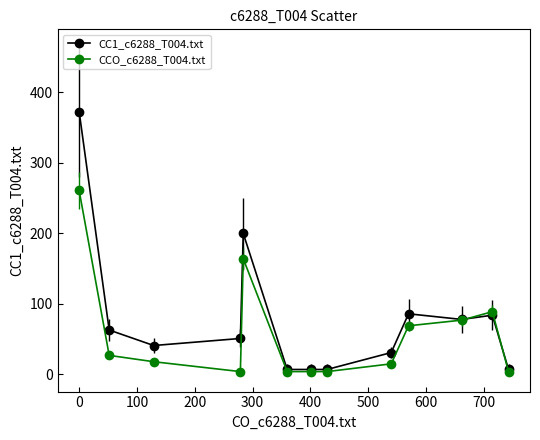

List the series in order of their peak value, lowest first.

CCO_c6288_T004.txt, CC1_c6288_T004.txt